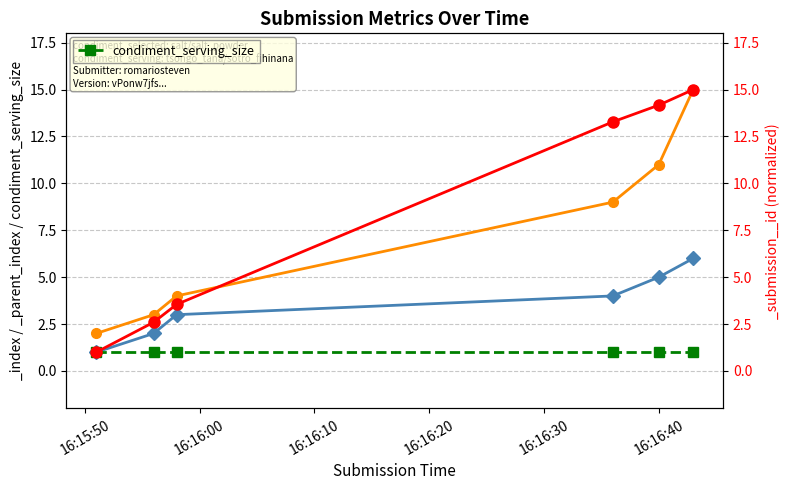

At which label does _submission__id reach its minimum?

2023-10-12 16:15:51